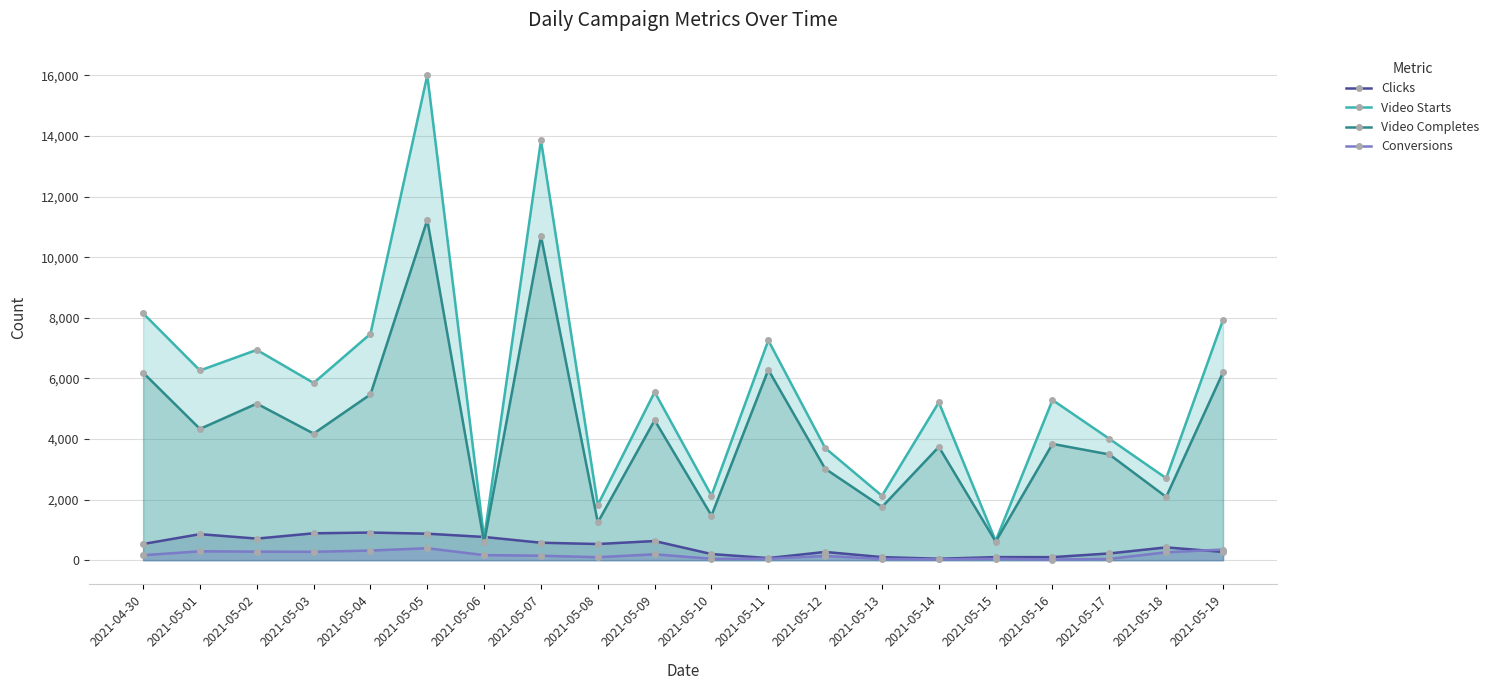

What is the sum of all Video Starts values?

113631